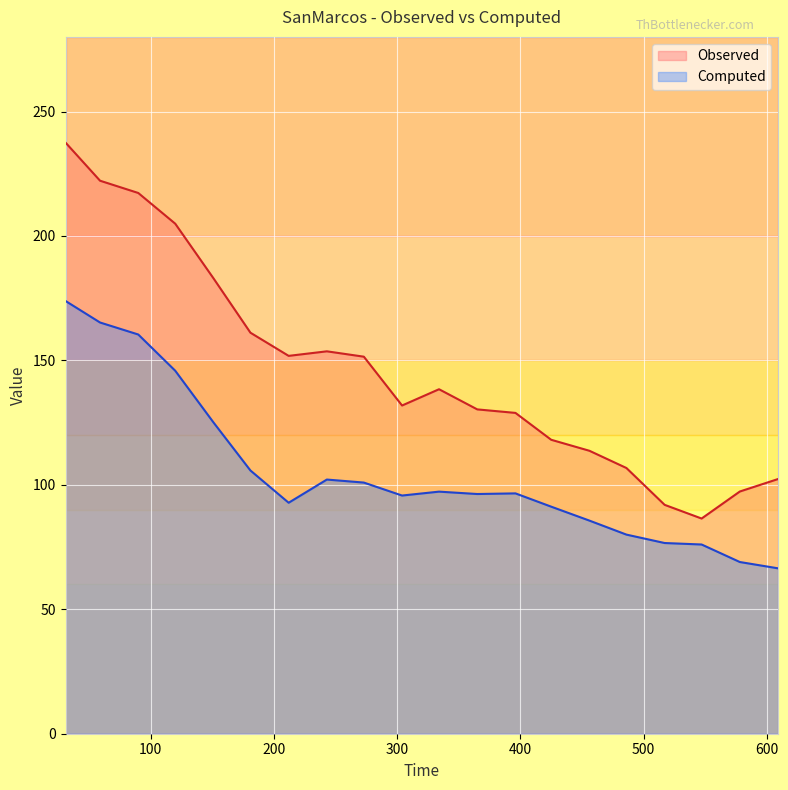

Rank the series by their average value, from lowest to highest.

Computed, Observed